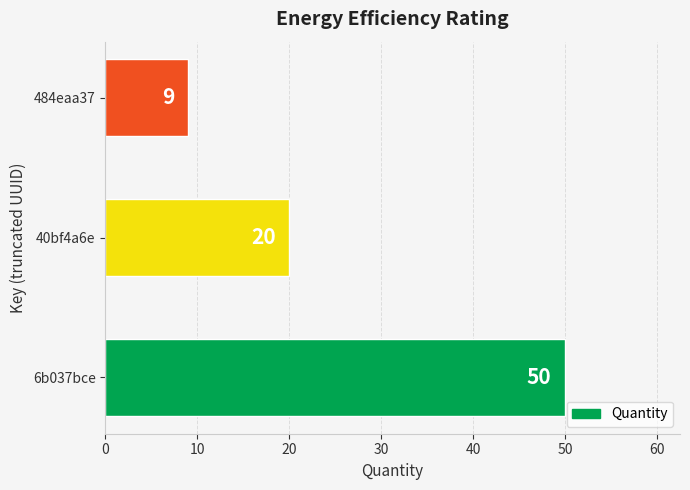

True or false: the data shows 3 at 484eaa37.

False